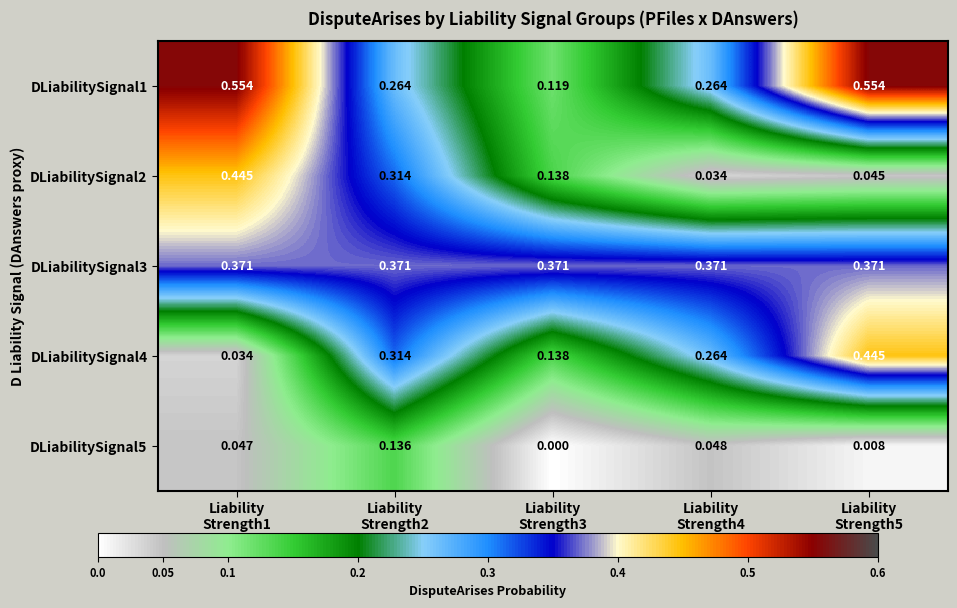

At which category does the chart reach its minimum across all series?

Liability
Strength3